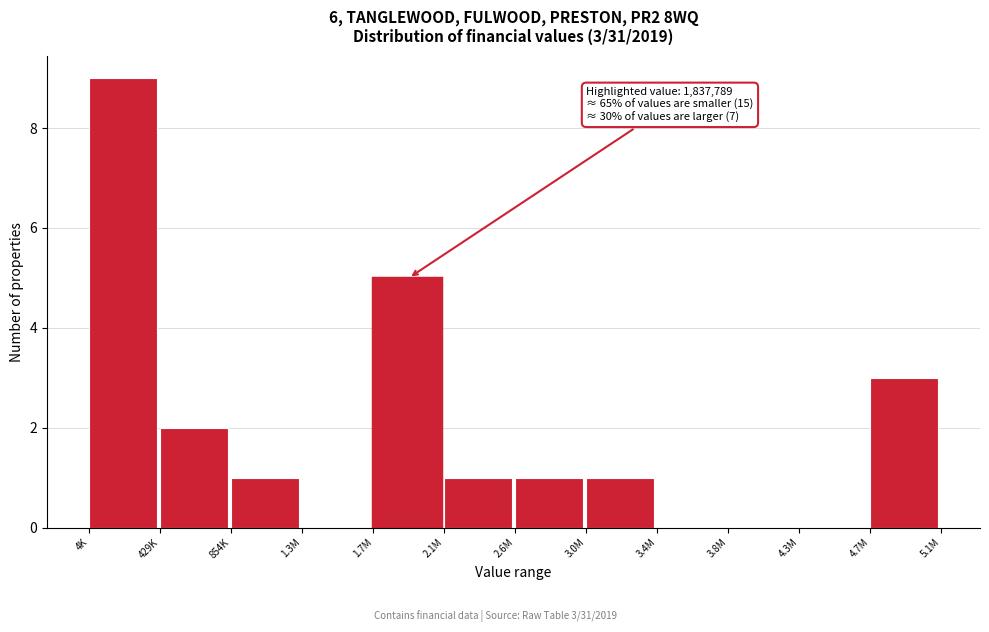

Reading right to left, what are all the values shown in this chart?

4.7M=3	4.3M=0	3.8M=0	3.4M=0	3.0M=1	2.6M=1	2.1M=1	1.7M=5	1.3M=0	854K=1	429K=2	4K=9